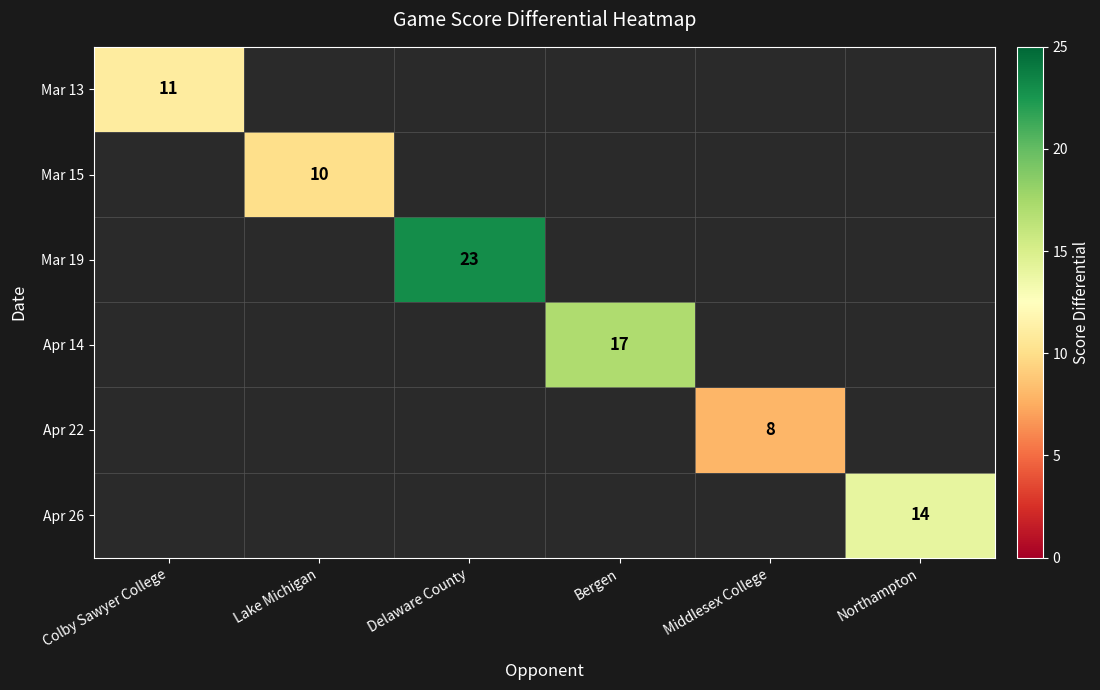

The value of Apr 22 at Middlesex College is 13. True or false?

False